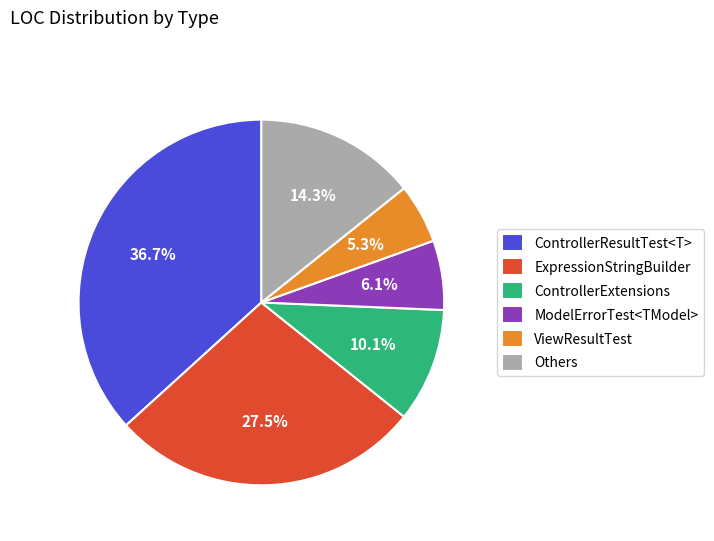

Approximately how many times larger is the value at ControllerExtensions compared to ExpressionStringBuilder?

0.4